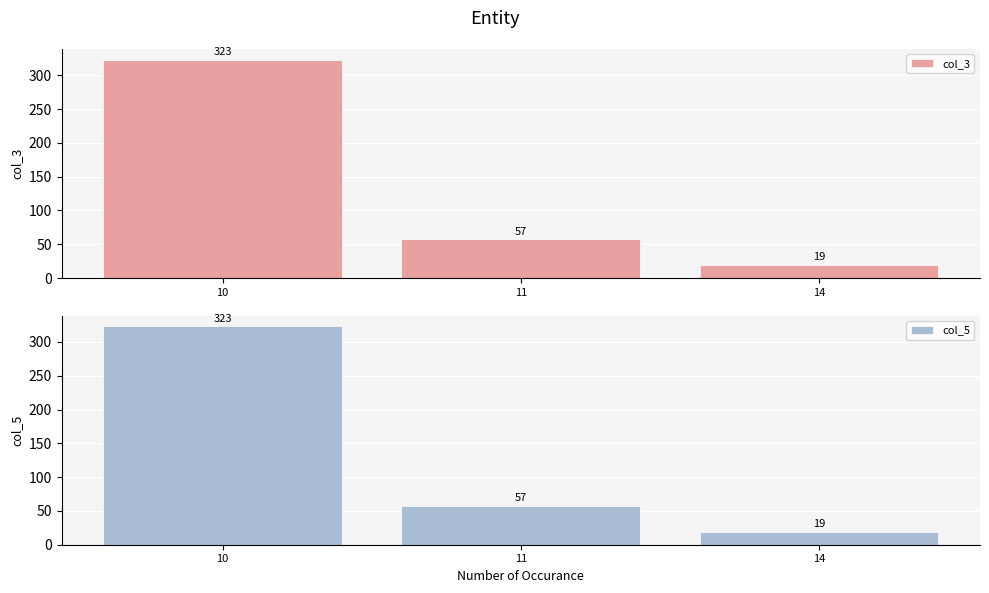

What is the smallest value displayed?

19